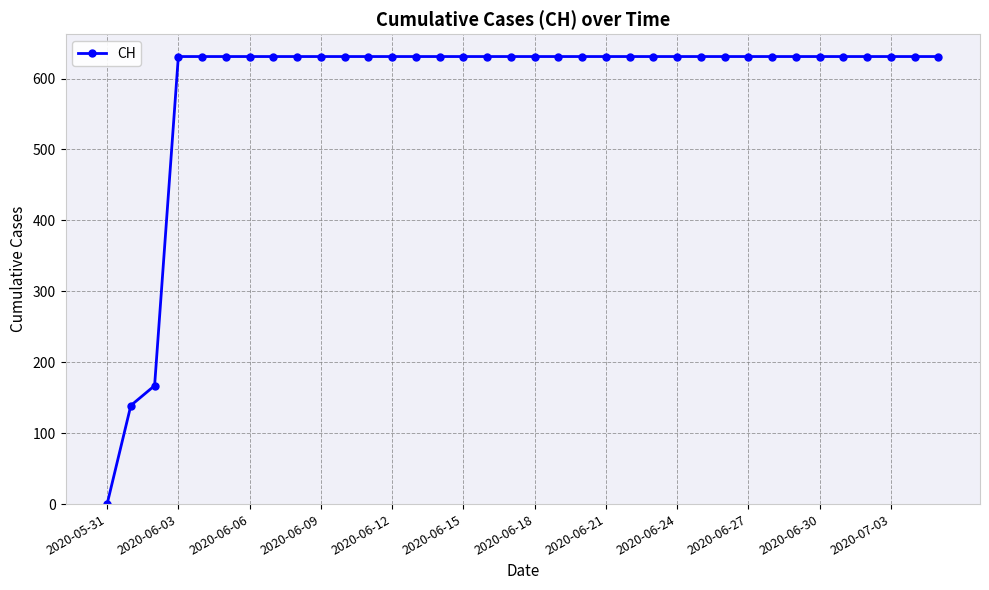

What is the maximum value shown in the chart?

631